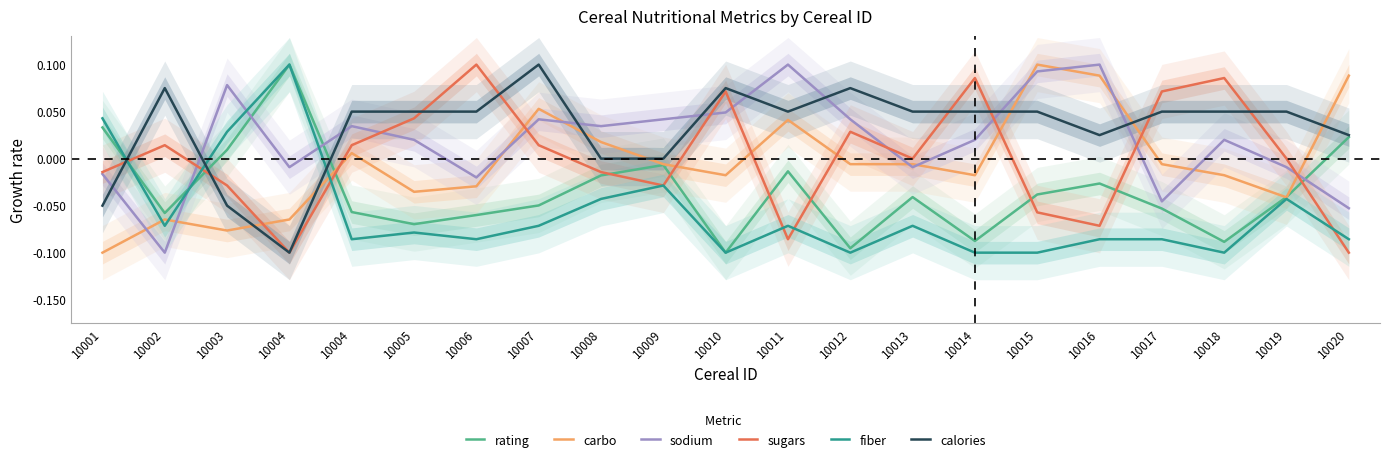

Is the value of fiber at 10012 greater than the value of calories at 10014?

No